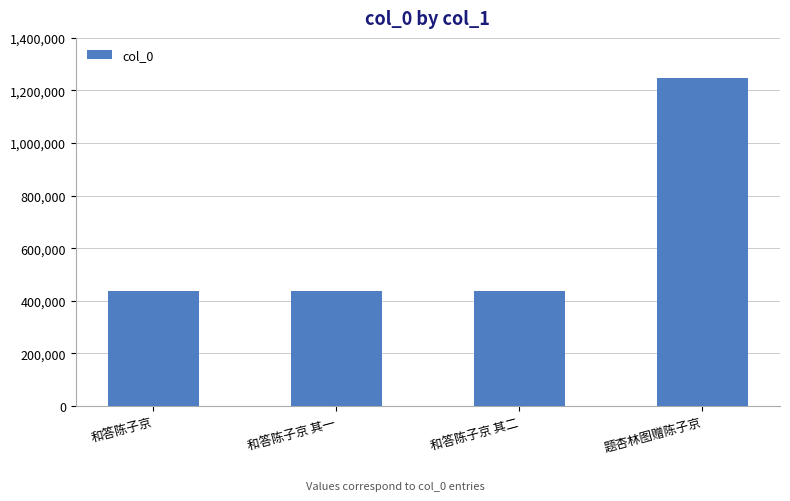

What is the ratio of the value at 和答陈子京 其二 to the value at 和答陈子京?

1.0